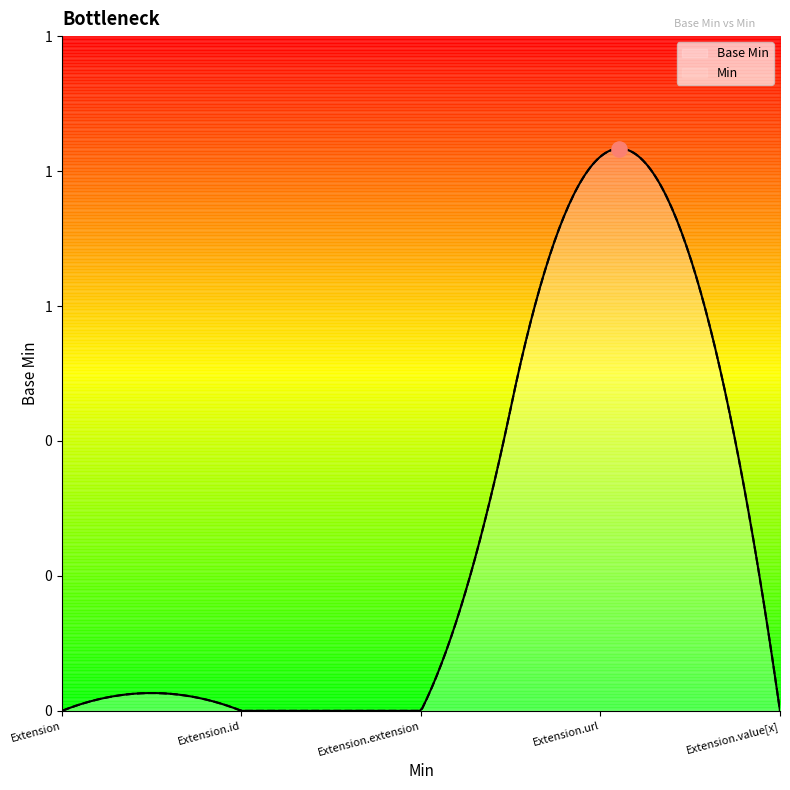

What are all the series names shown in the legend?

Base Min, Min